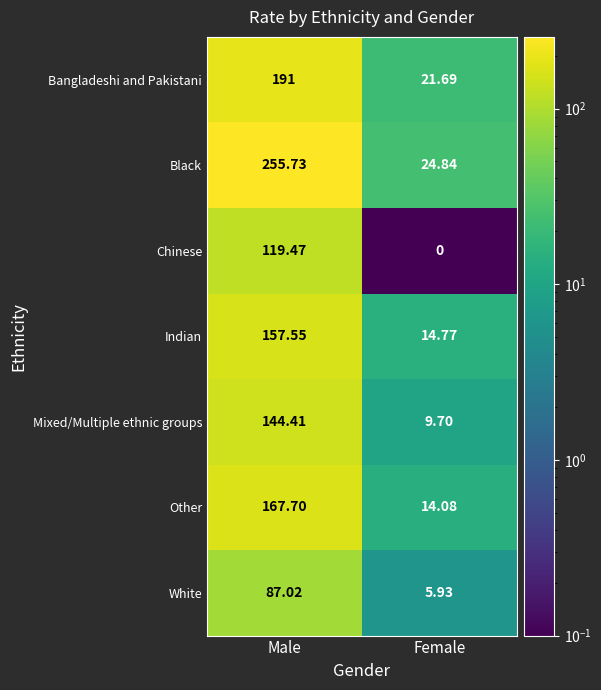

Is the value of Bangladeshi and Pakistani at Female greater than the value of Chinese at Female?

Yes